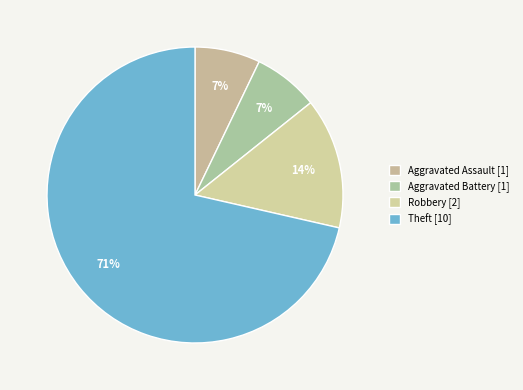

Count the number of slices in the pie.

4